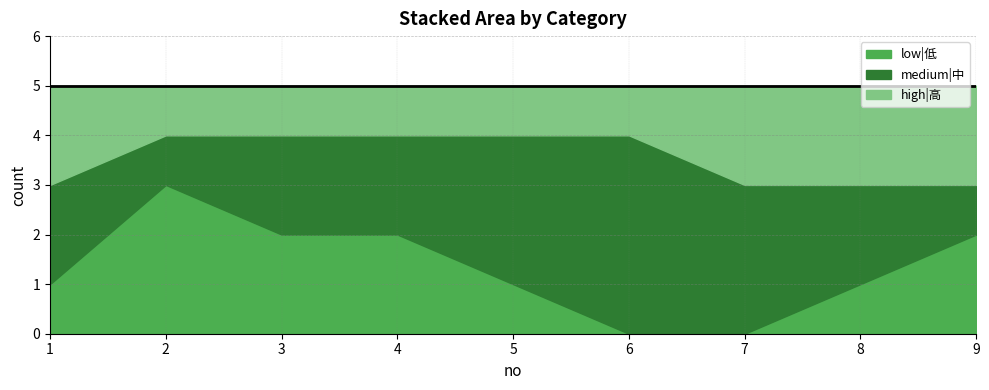

What is the sum of the high|高 values at 7 and 6?

3